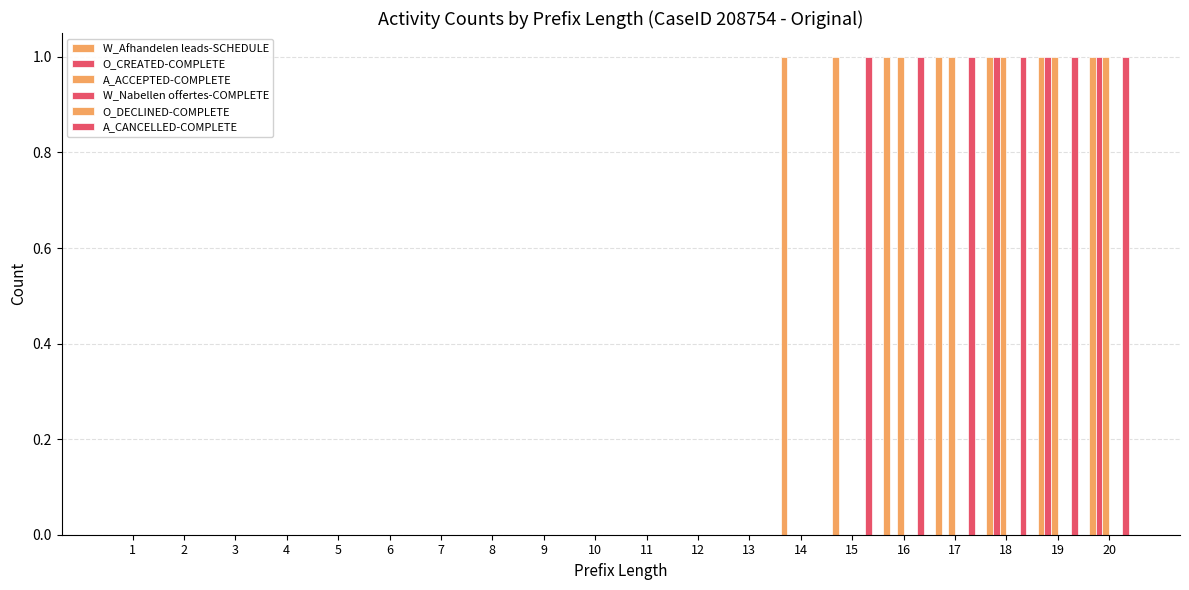

At which category is the sum across all series the highest?

18